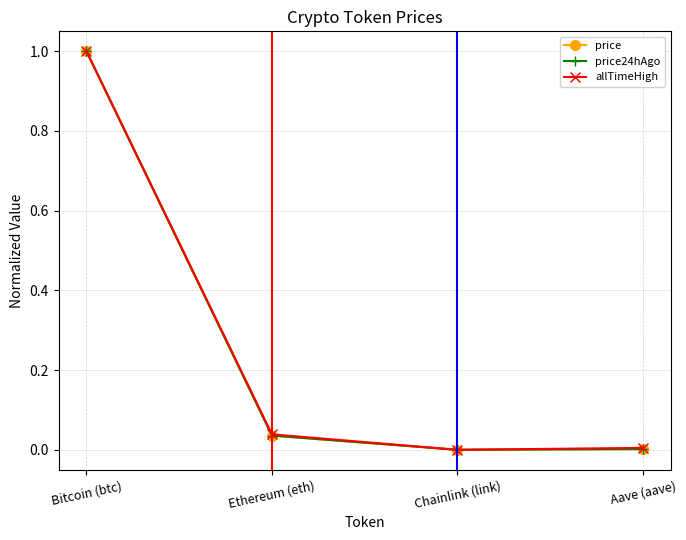

Where is the first local minimum for price?

Chainlink (link)